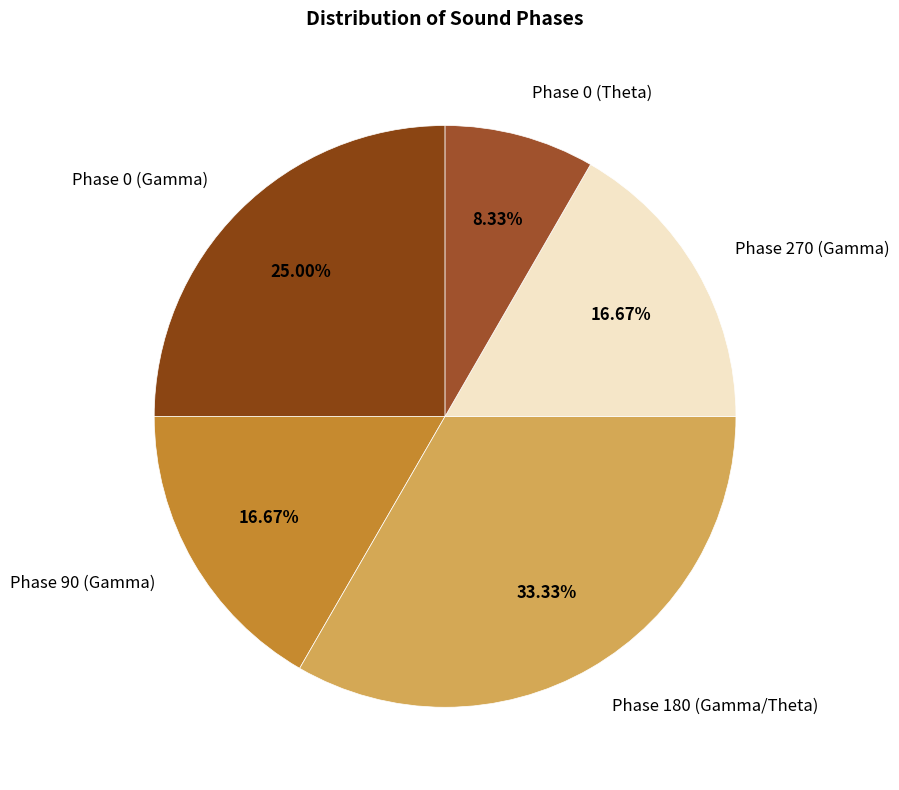

Approximately how many times larger is the value at Phase 180 (Gamma/Theta) compared to Phase 0 (Theta)?

4.0